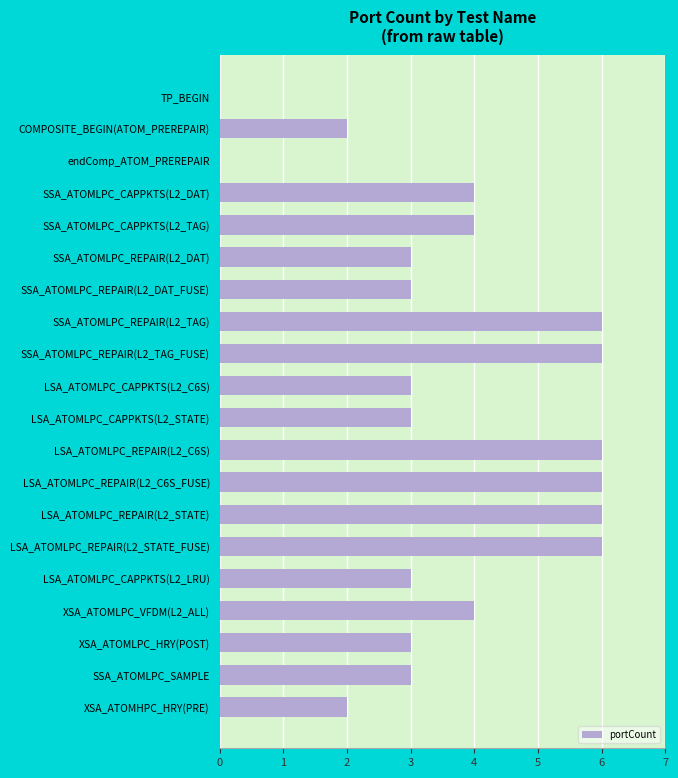

What is the greatest value displayed?

6